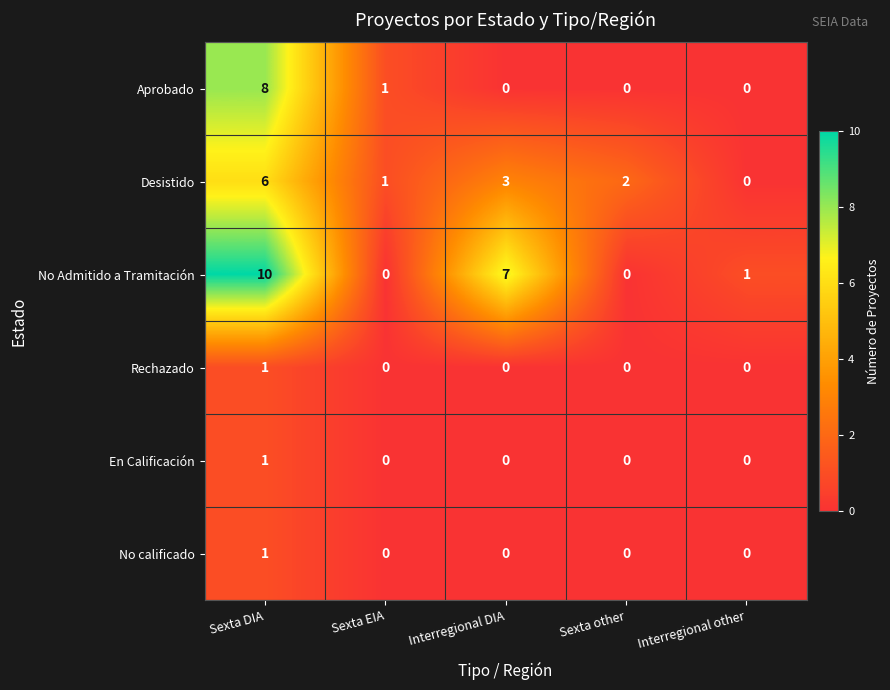

Reading left to right, what are all the values shown in this chart?

Aprobado: Sexta DIA=8	Sexta EIA=1	Interregional DIA=0	Sexta other=0	Interregional other=0
Desistido: Sexta DIA=6	Sexta EIA=1	Interregional DIA=3	Sexta other=2	Interregional other=0
No Admitido a Tramitación: Sexta DIA=10	Sexta EIA=0	Interregional DIA=7	Sexta other=0	Interregional other=1
Rechazado: Sexta DIA=1	Sexta EIA=0	Interregional DIA=0	Sexta other=0	Interregional other=0
En Calificación: Sexta DIA=1	Sexta EIA=0	Interregional DIA=0	Sexta other=0	Interregional other=0
No calificado: Sexta DIA=1	Sexta EIA=0	Interregional DIA=0	Sexta other=0	Interregional other=0